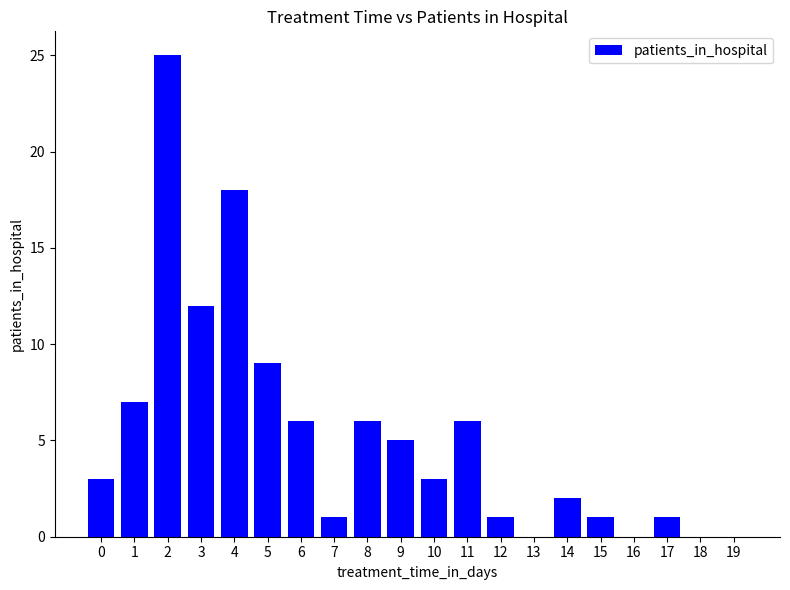

Count the number of data series in this chart.

1